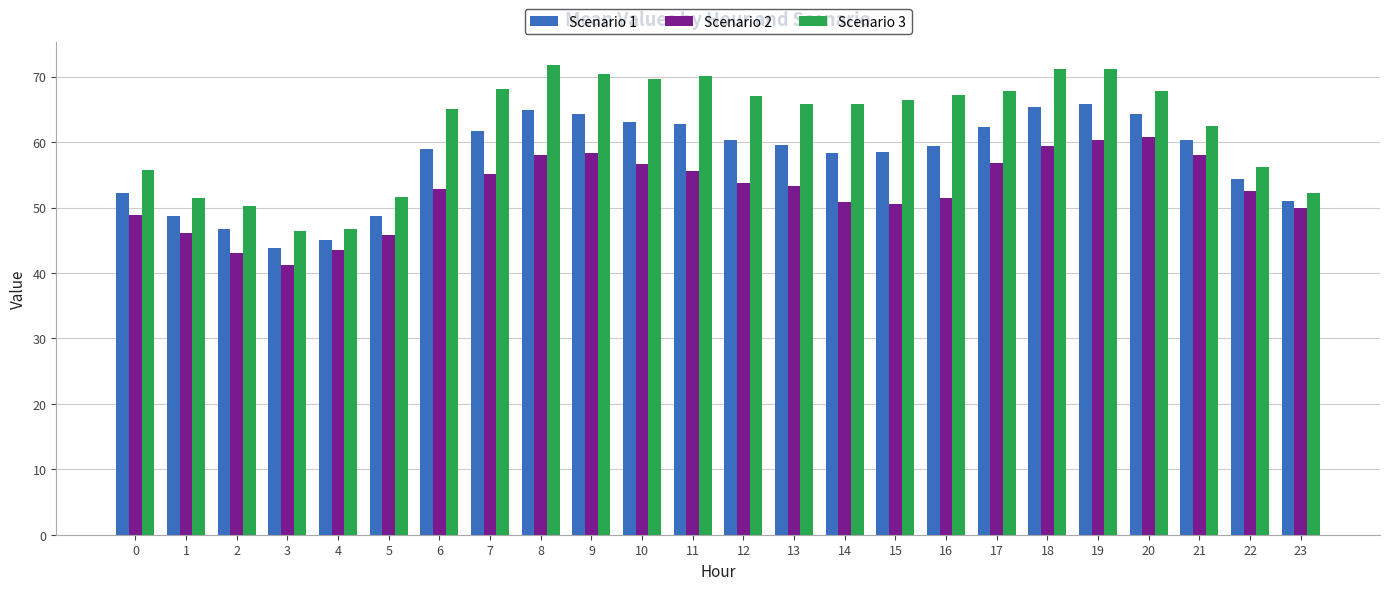

Is the value of Scenario 3 at 23 greater than the value of Scenario 2 at 20?

No